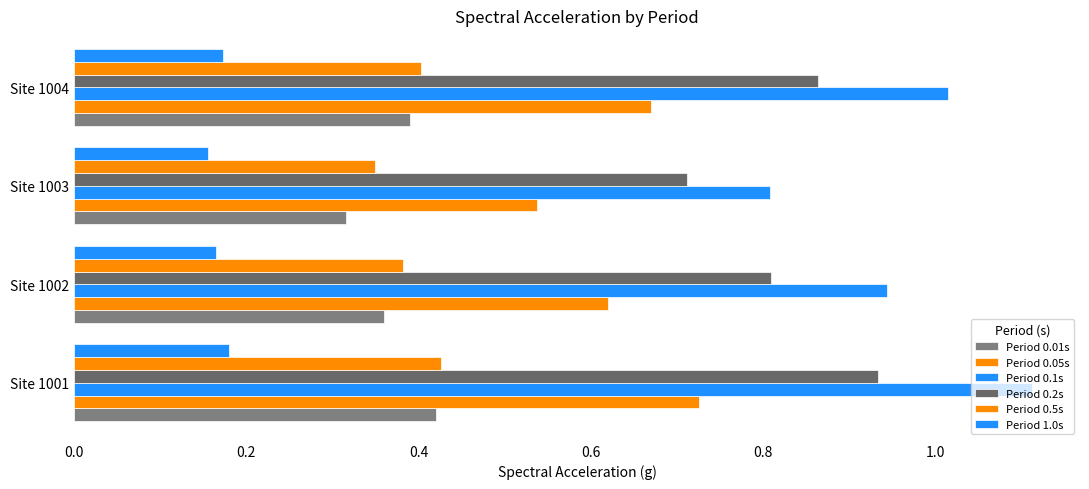

How many distinct data groups are displayed?

6